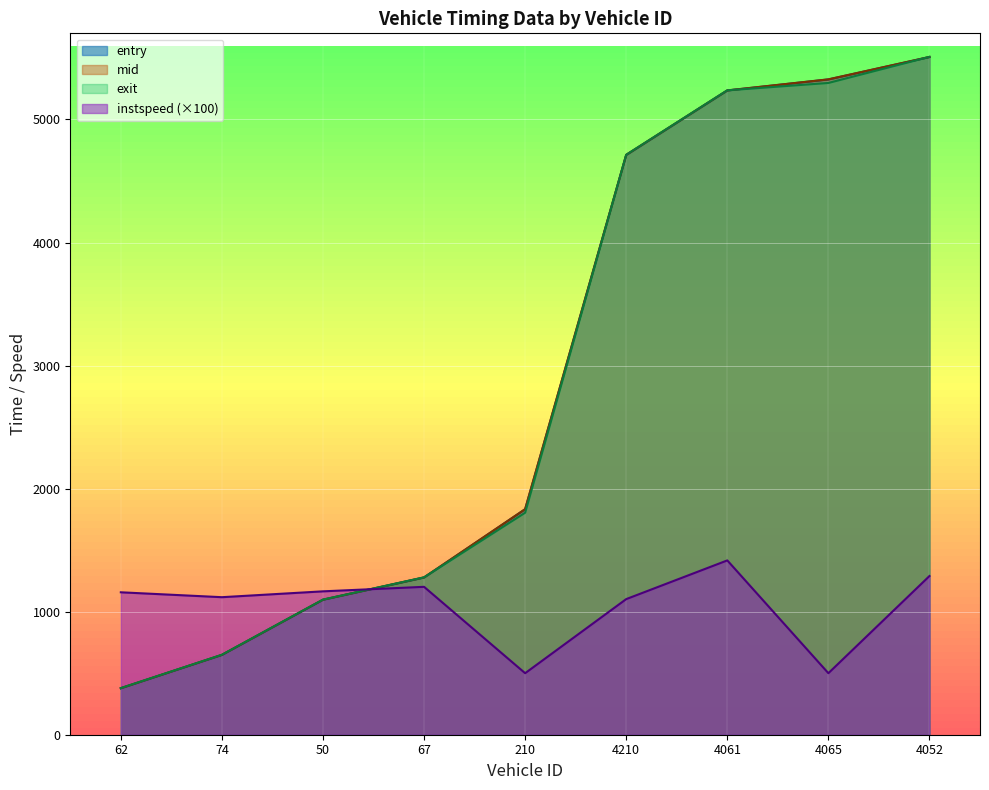

What is the average value of the mid series?

2891.0